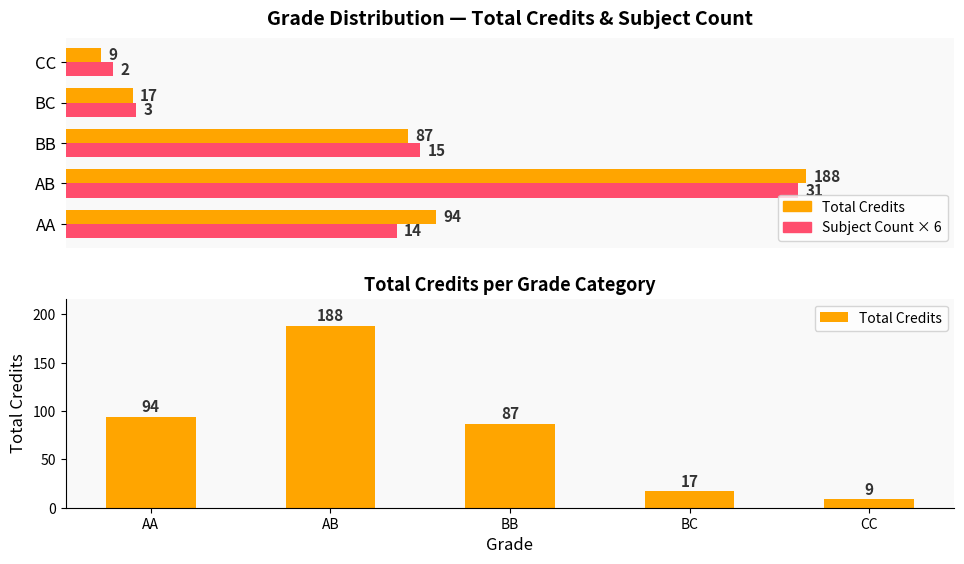

Reading left to right, transcribe all the data shown in this chart.

AA=94	AB=188	BB=87	BC=17	CC=9